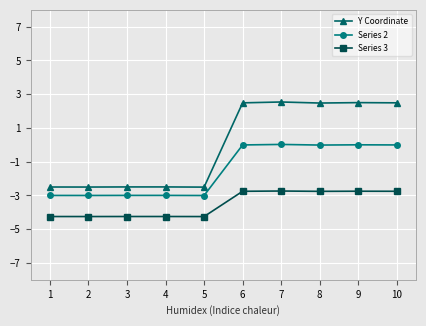

What is the minimum value shown in the chart?

-4.3